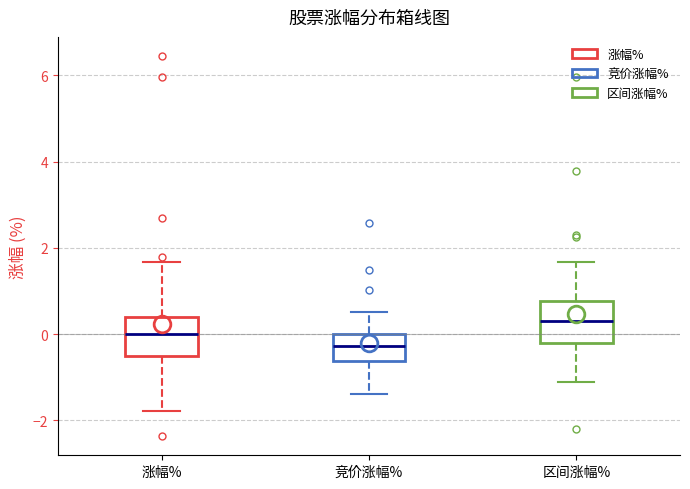

Where does the upper whisker of the box for 区间涨幅% end on the y-axis? The values are not printed on the chart, so give them approximately, as read against the axis.

1.6